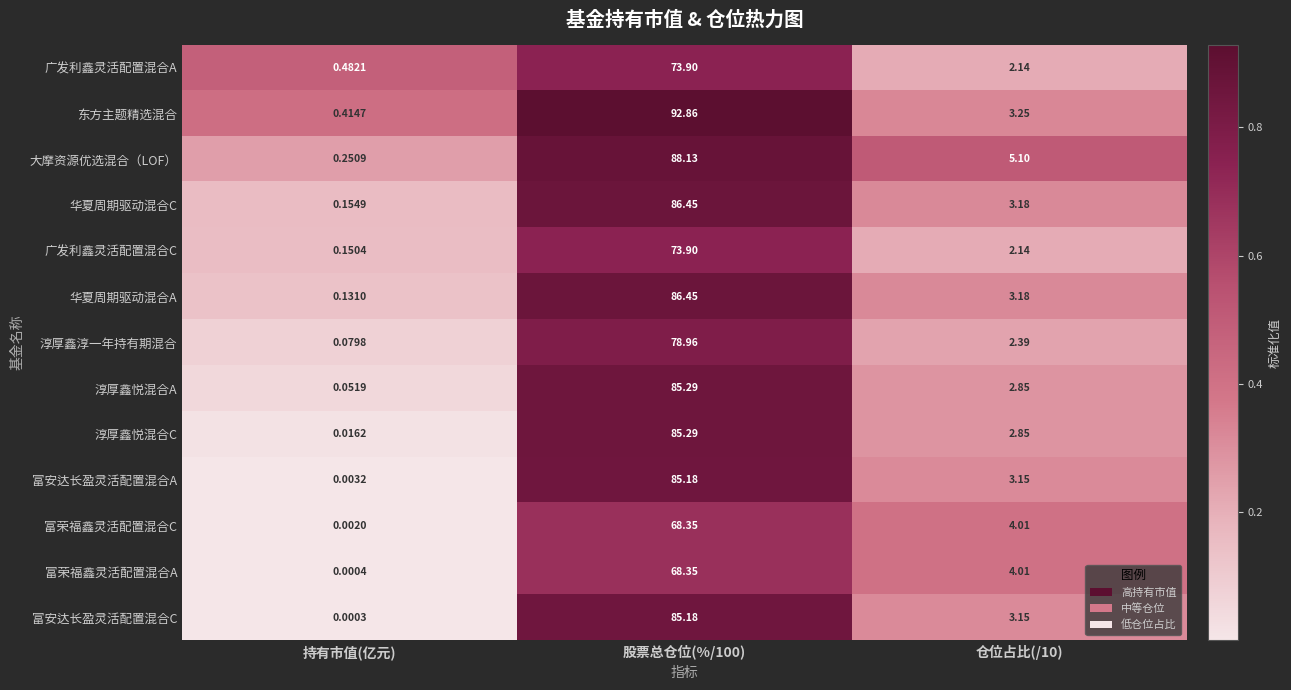

Rank the series at 持有市值(亿元) from lowest to highest value.

富安达长盈灵活配置混合C, 富荣福鑫灵活配置混合A, 富荣福鑫灵活配置混合C, 富安达长盈灵活配置混合A, 淳厚鑫悦混合C, 淳厚鑫悦混合A, 淳厚鑫淳一年持有期混合, 华夏周期驱动混合A, 广发利鑫灵活配置混合C, 华夏周期驱动混合C, 大摩资源优选混合（LOF）, 东方主题精选混合, 广发利鑫灵活配置混合A